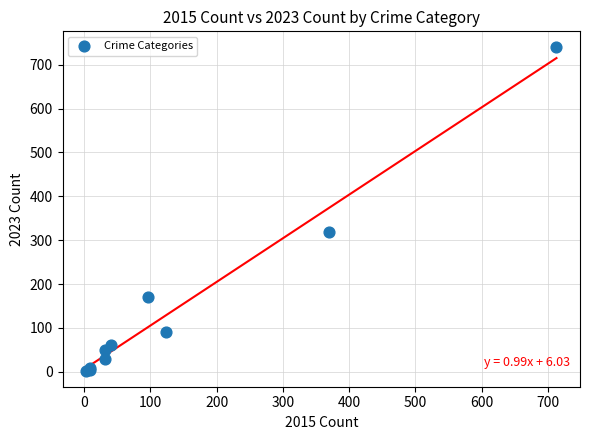

What Y value in the scatter plot is closest to 371?

319